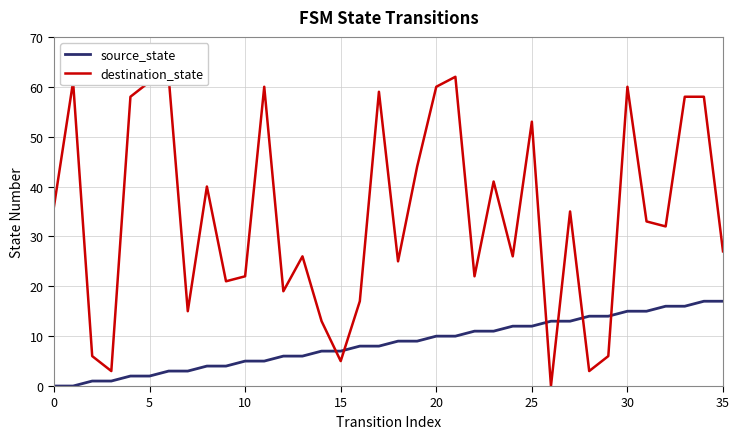

In destination_state, how many points are lower than both neighbors (excluding endpoints)?

11